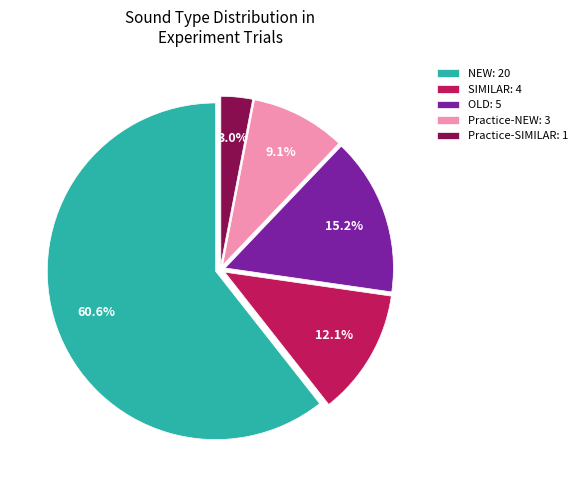

How many slices are in this pie chart?

5